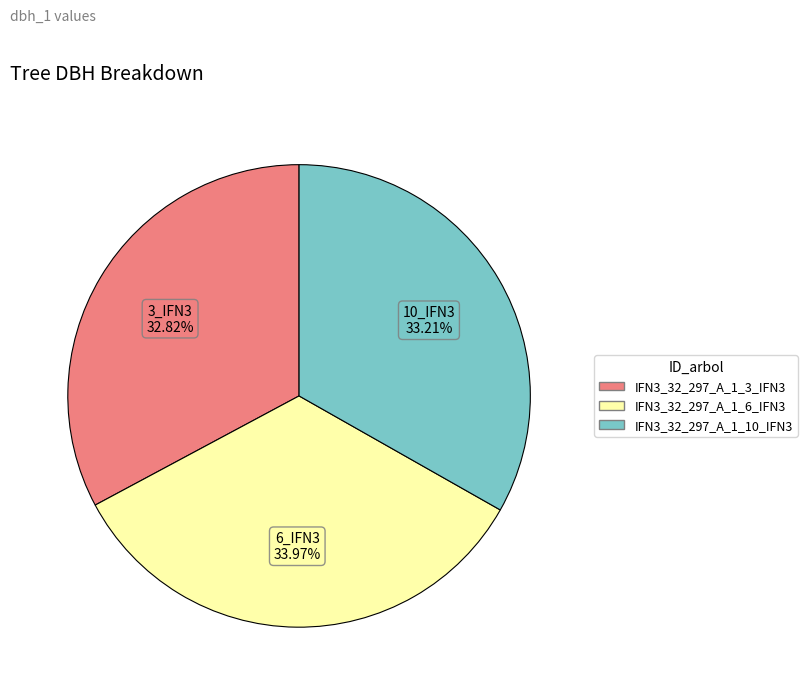

Combined, what portion of the pie is IFN3_32_297_A_1_10_IFN3 and IFN3_32_297_A_1_3_IFN3?

66.0%